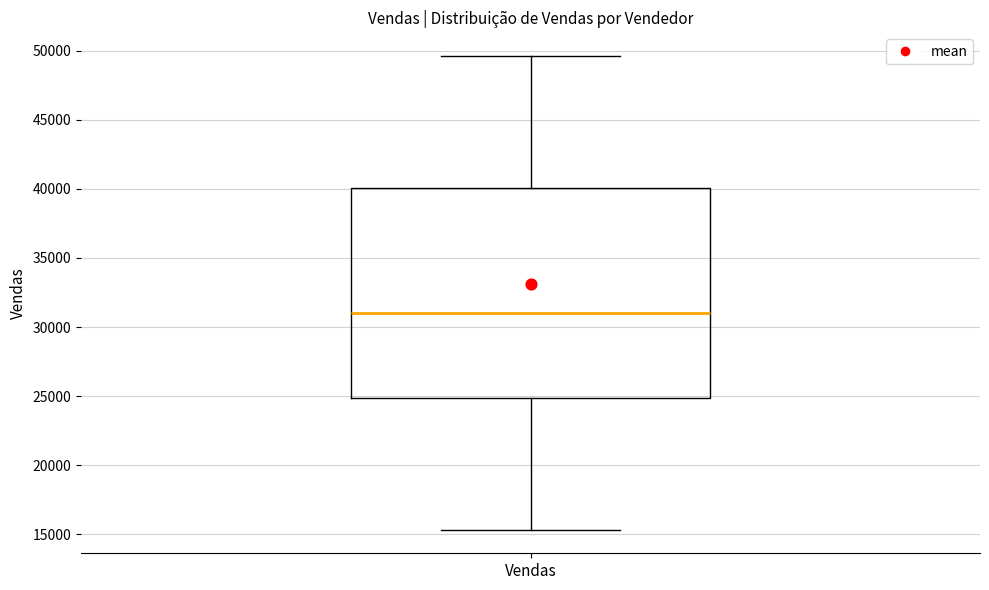

Transcribe this box plot: give where the median line is, the range the box spans, and where the two whiskers end, as read against the y-axis. The values are not printed on the chart, so give them approximately, as read against the axis.

median 31000, box 25000 to 40000, whiskers 15500 to 49500